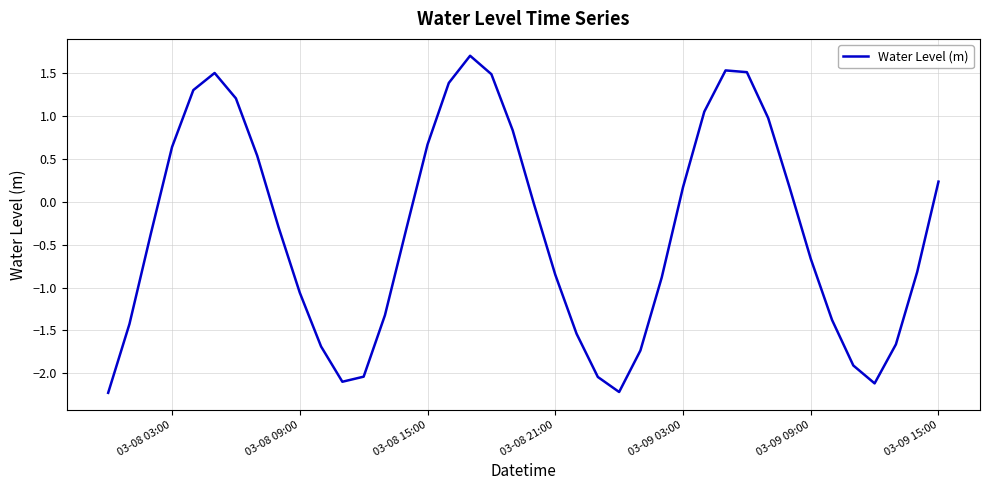

How many interior local valleys (lower than both neighbors) does the data have?

3